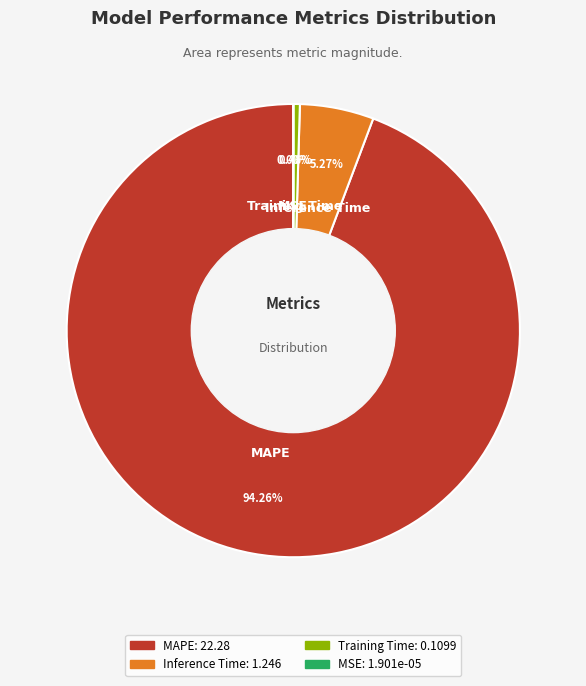

To the nearest percent, what is the difference between the largest and smallest slice percentages?

94%